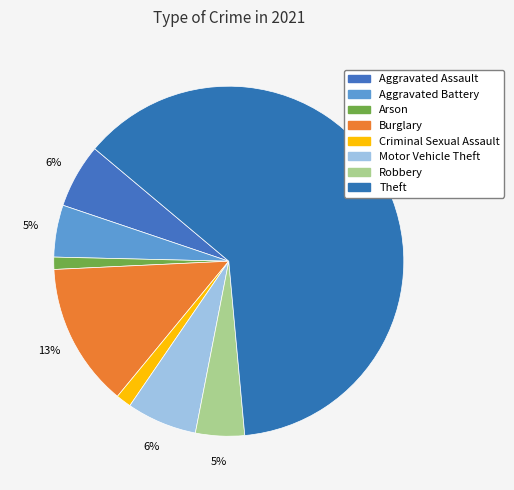

How many slices are in this pie chart?

8